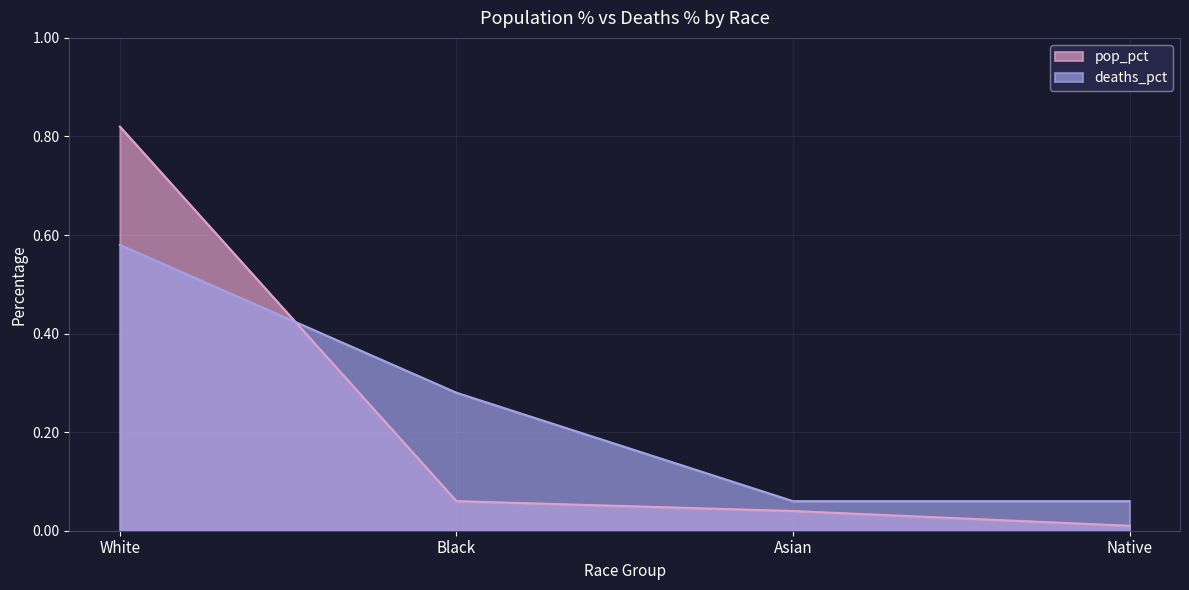

What is the highest value of the pop_pct series?

0.8